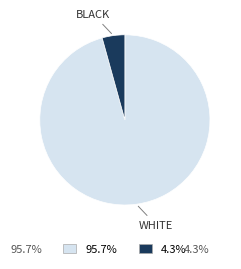

Is there any slice that represents more than half of the pie?

Yes